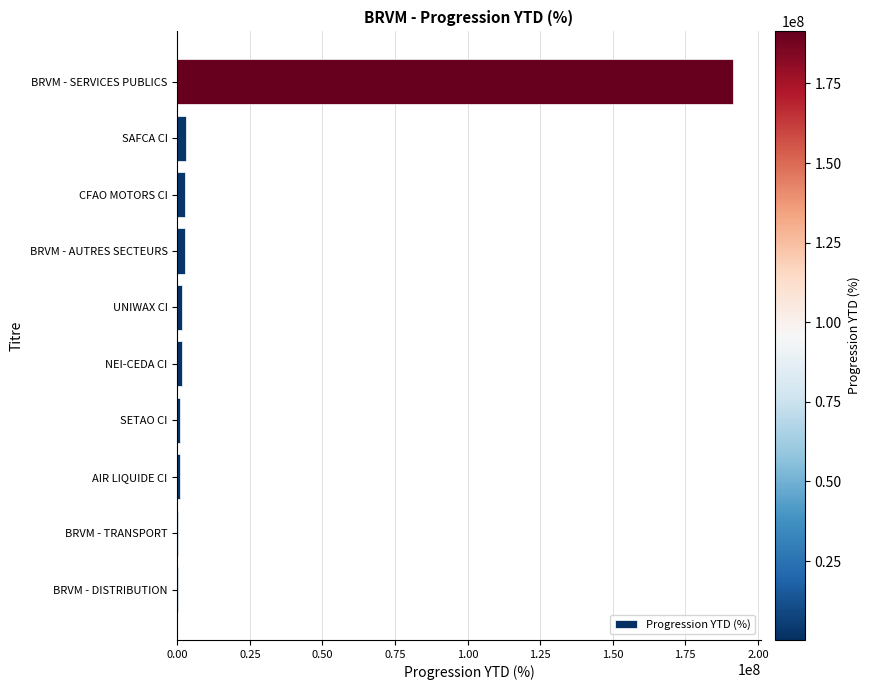

What is the sum of all values?

205665886.1